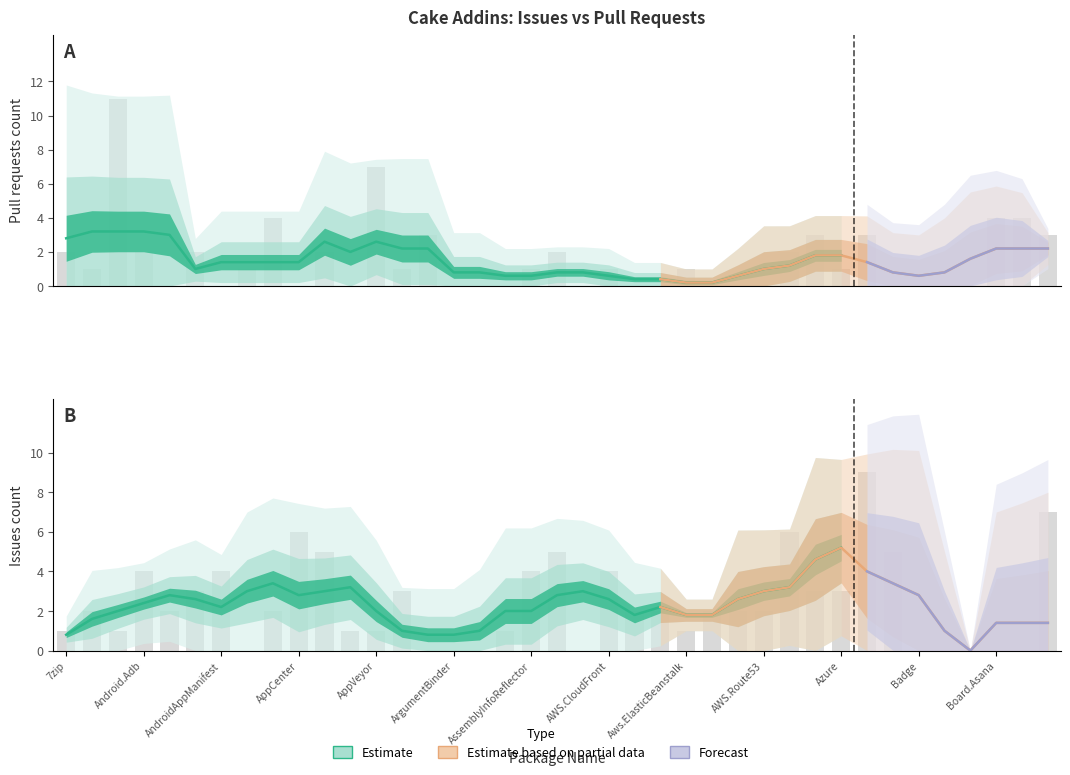

What is the difference between the maximum and minimum values in the Issues count series?

9